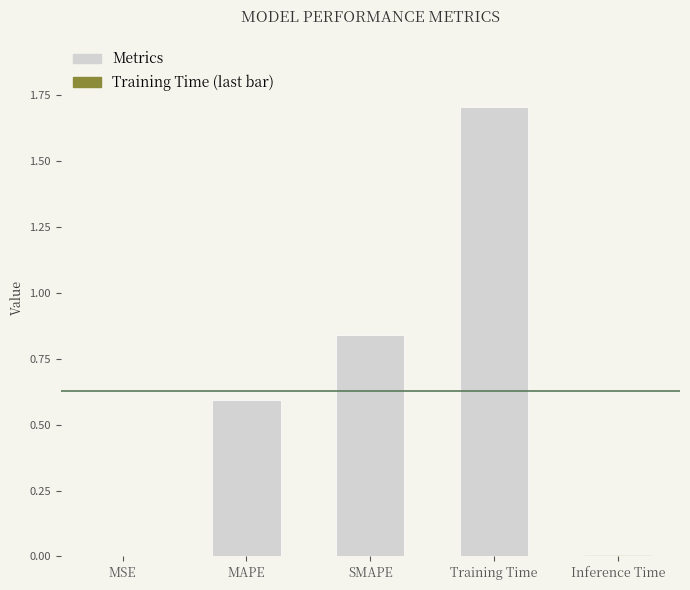

Is it true that the value at SMAPE is 1.2?

False